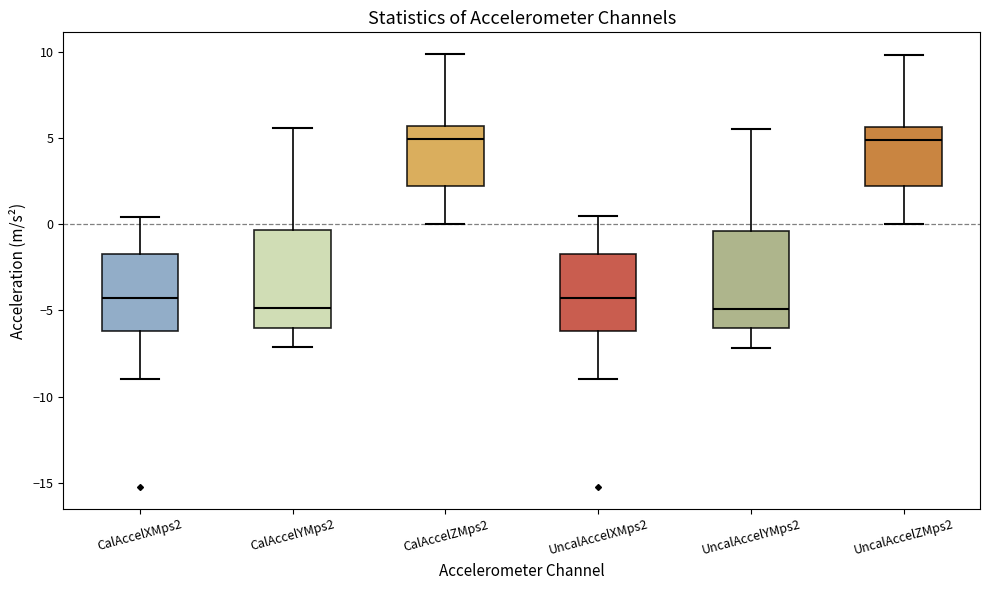

Where does the lower whisker of the box for UncalAccelXMps2 end on the y-axis? The values are not printed on the chart, so give them approximately, as read against the axis.

-9.0